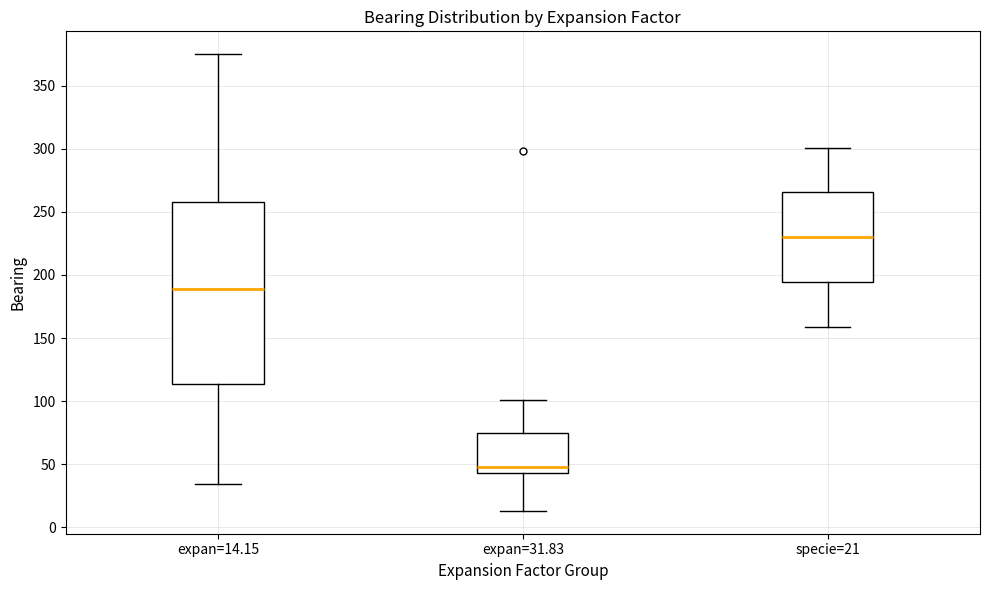

Reading left to right, read every box against the y-axis: the position of its median line, the range the box covers, and the ends of its whiskers. The values are not printed on the chart, so give them approximately, as read against the axis.

expan=14.15: median 190, box 115 to 260, whiskers 35 to 375
expan=31.83: median 50, box 45 to 75, whiskers 15 to 100
specie=21: median 230, box 195 to 265, whiskers 160 to 300